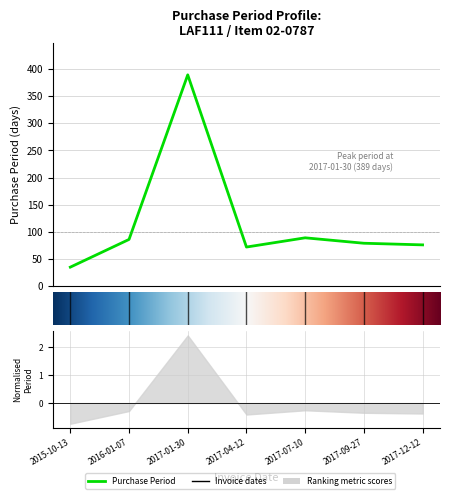

Reading left to right, extract all data points from this chart.

35	86	389	72	89	79	76